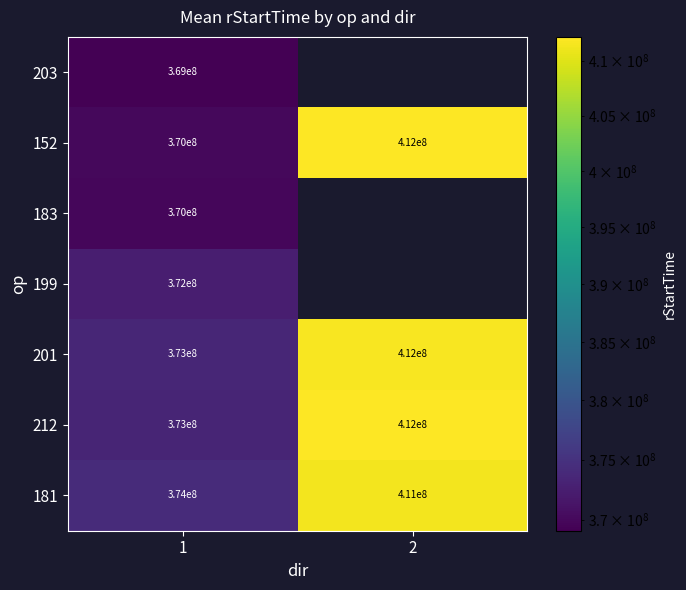

What is the average value of the 181 series?

392500000.0